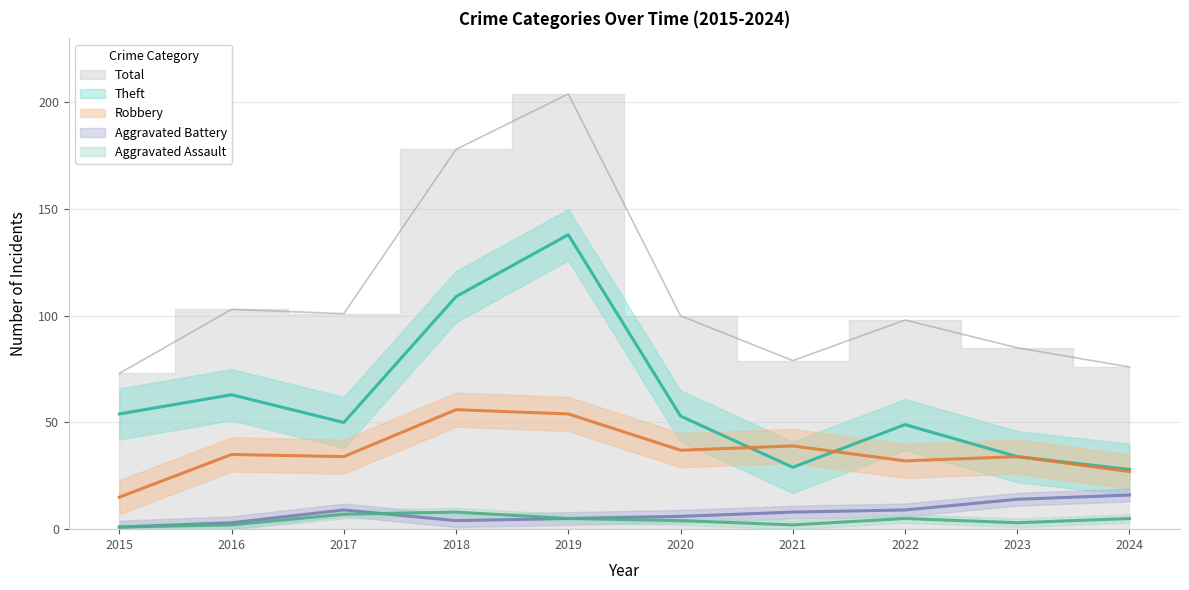

Does the chart display data point markers on the line(s)?

No